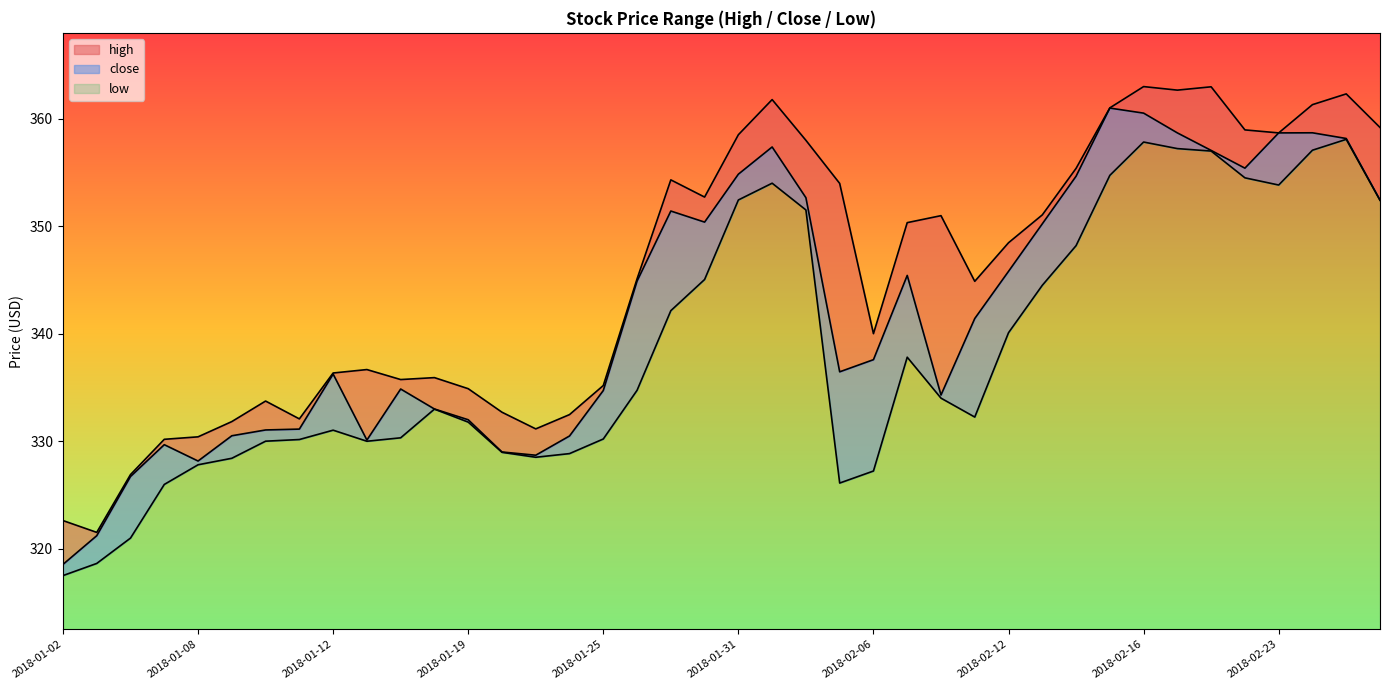

What are all the series names shown in the legend?

high, close, low